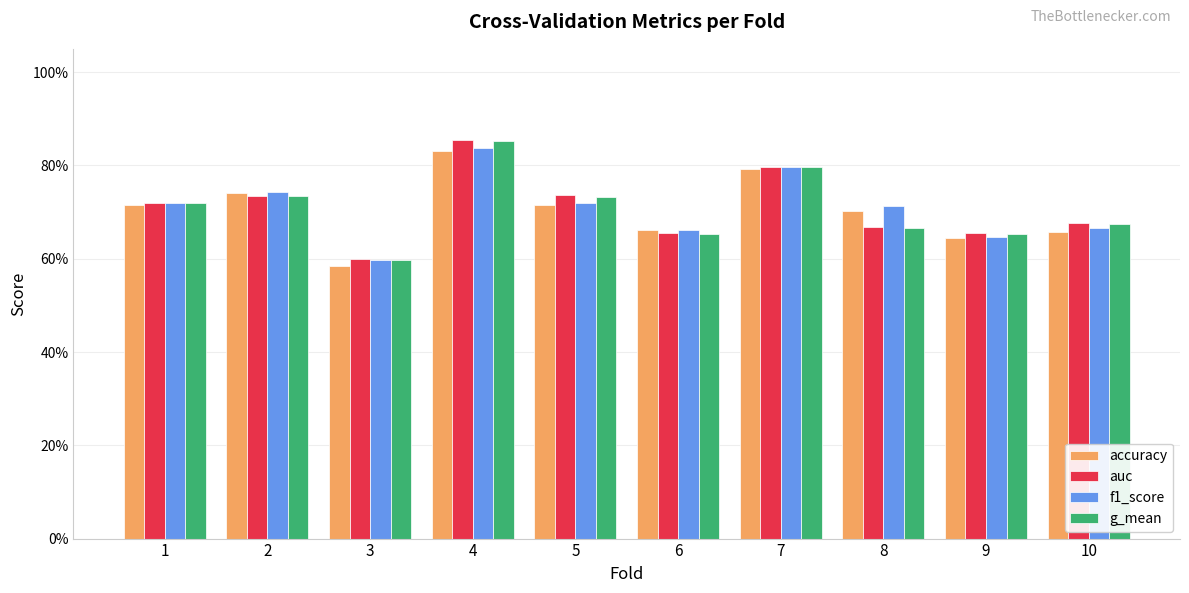

What is the average value of the auc series?

0.7